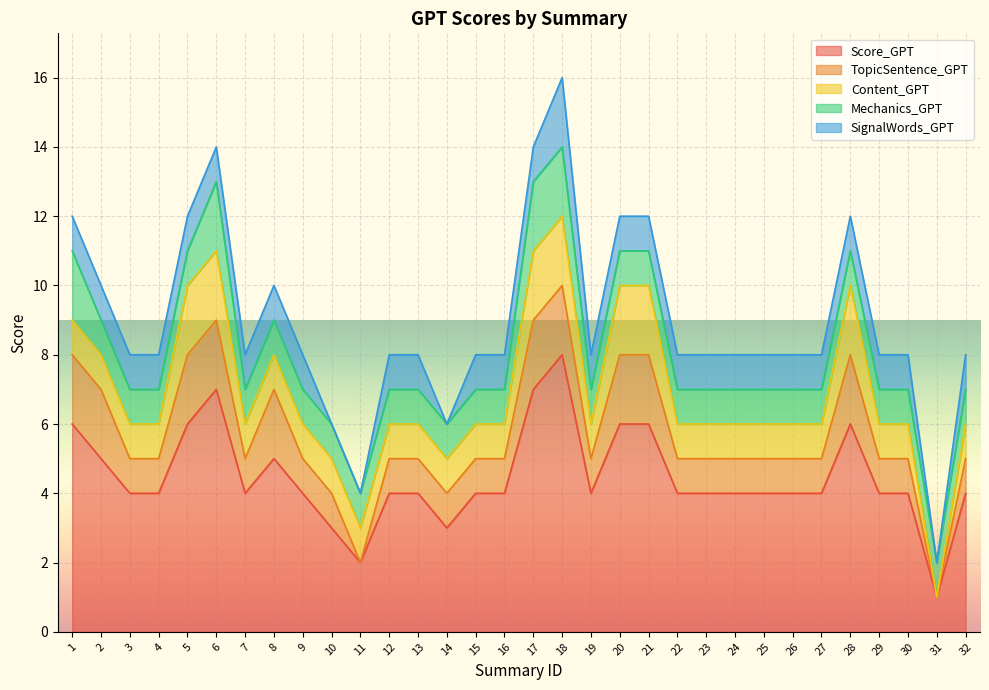

What is the highest value of the SignalWords_GPT series?

2